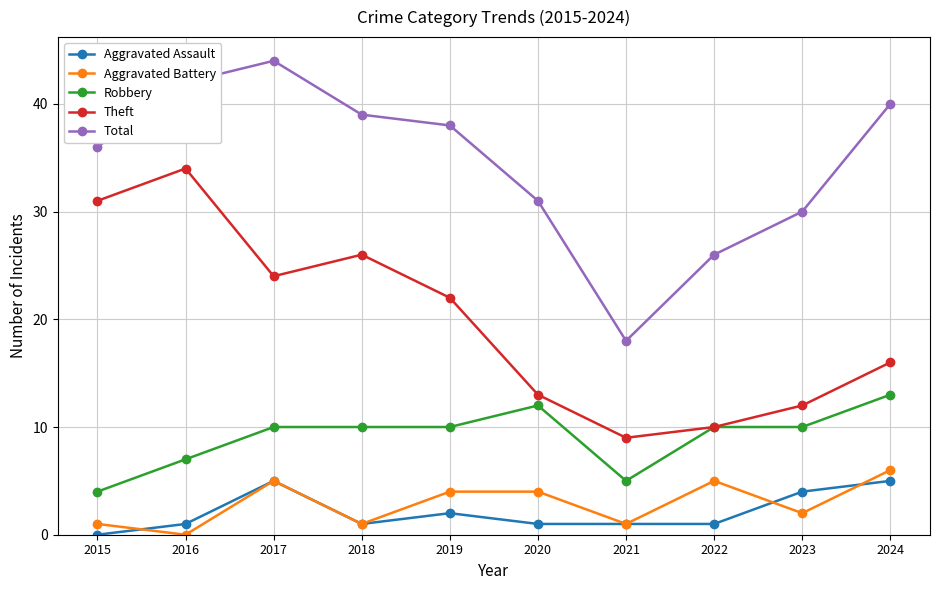

At which label does Theft first exceed 22?

2015